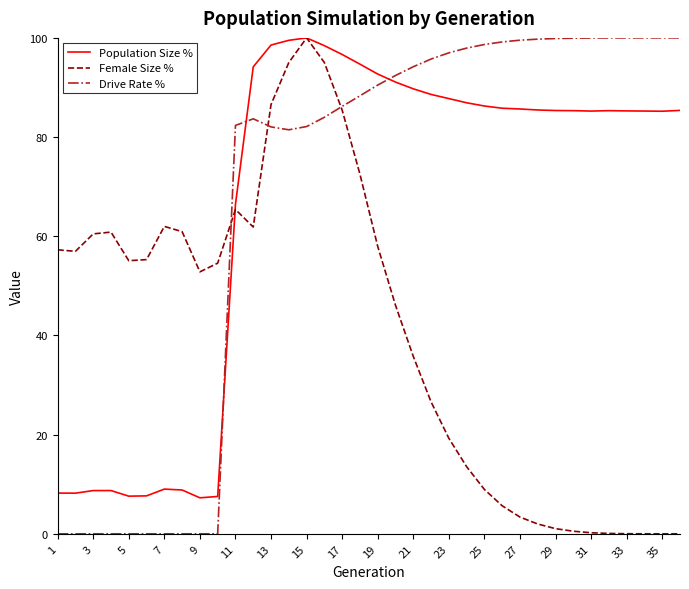

What is the sum of all Drive Rate % values?

2434.8